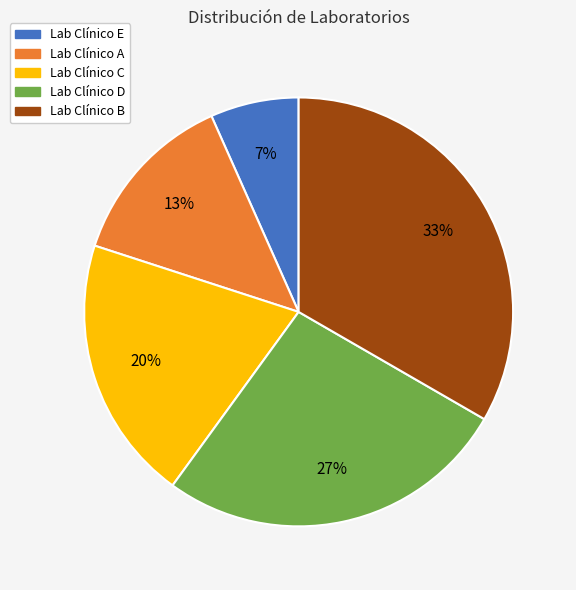

To the nearest percent, what is the average slice percentage?

20%